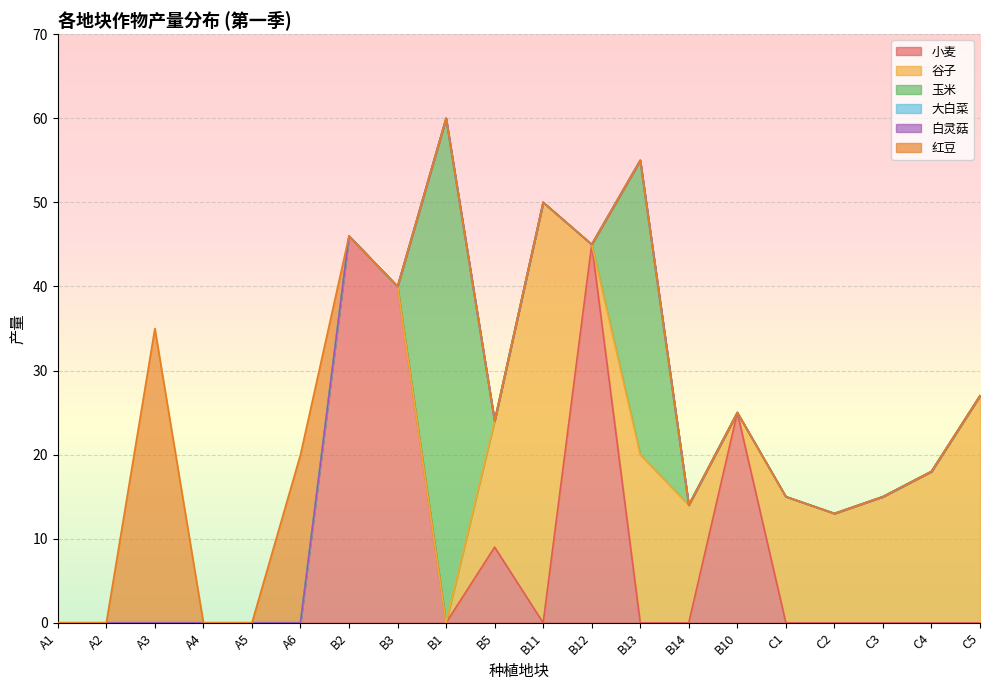

Which series changed the most between A2 and C3?

谷子